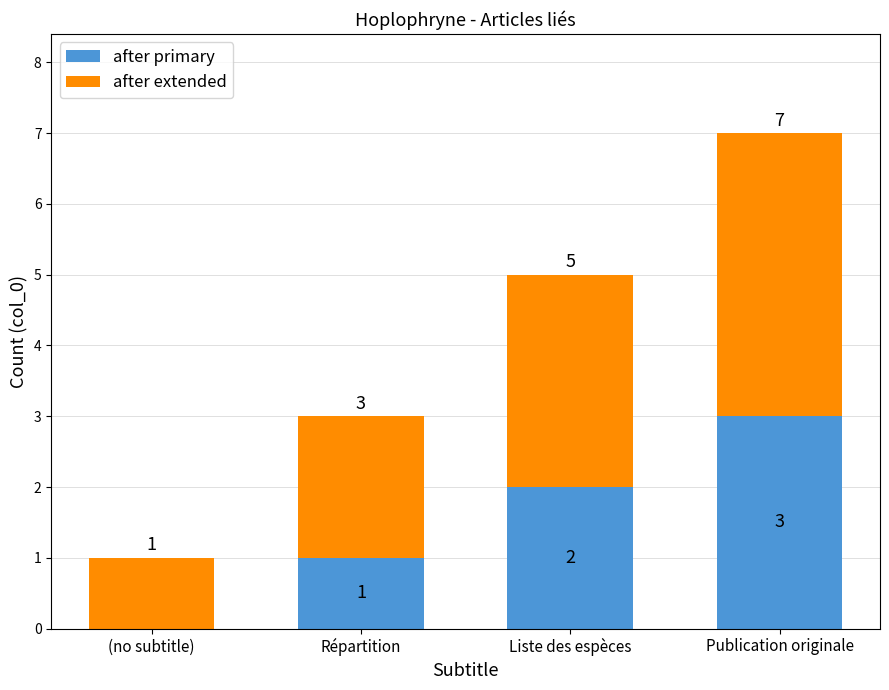

At which category is the sum across all series the highest?

Publication originale